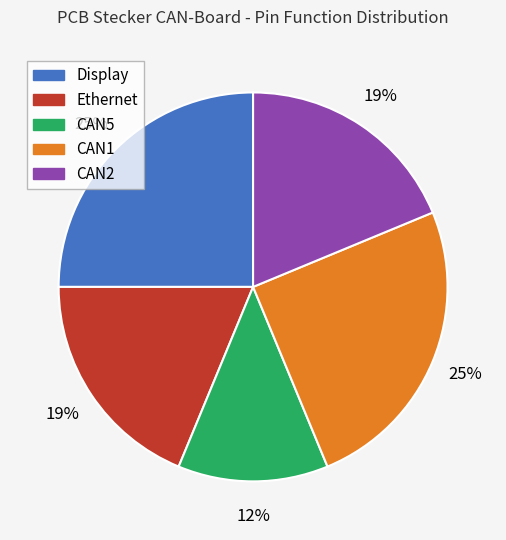

What percentage is the CAN2 slice, to the nearest percent?

19%